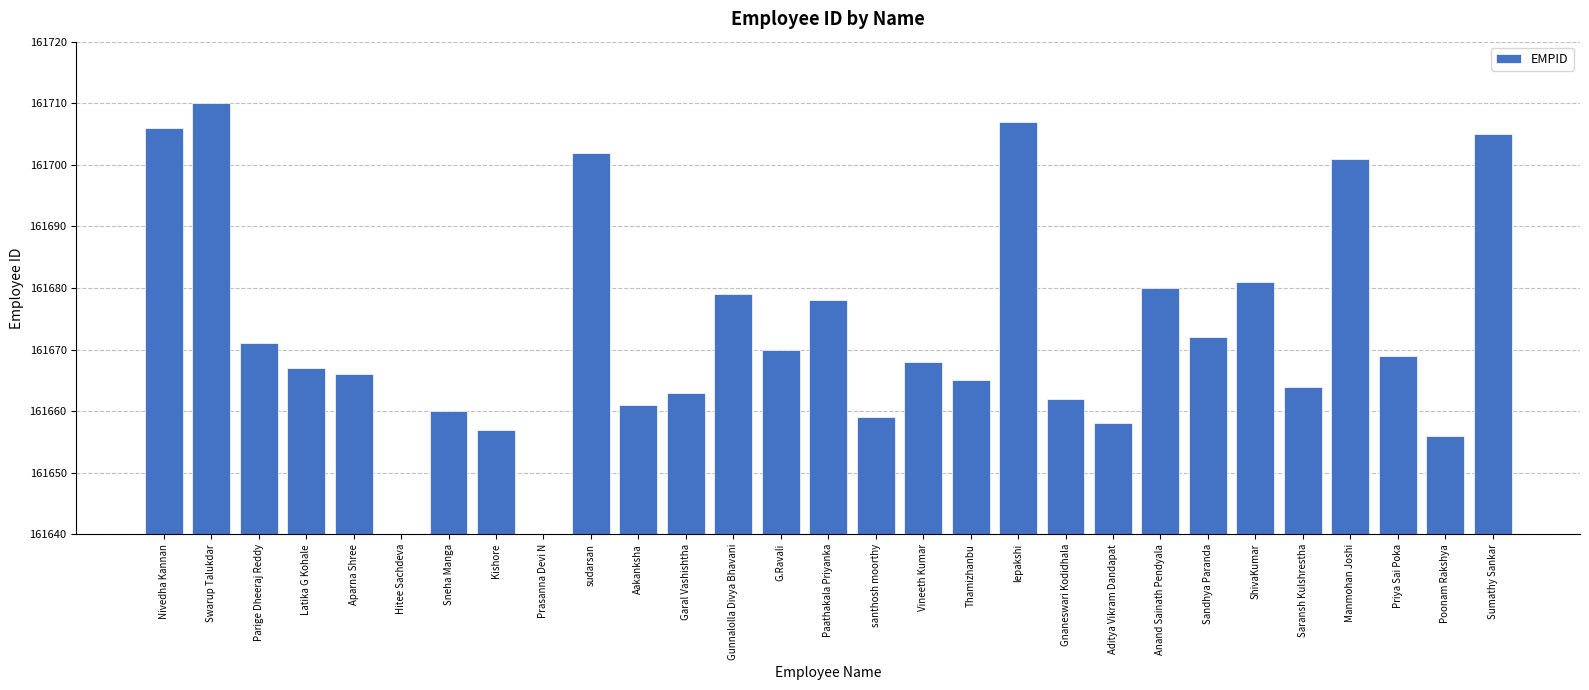

Which has a higher value, Hitee Sachdeva or G.Ravali?

G.Ravali